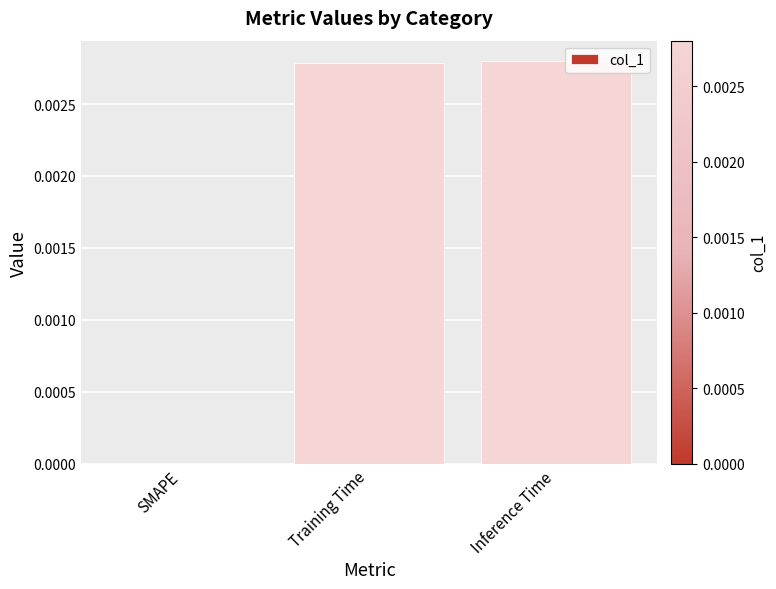

Between SMAPE and Inference Time, which is larger?

Inference Time